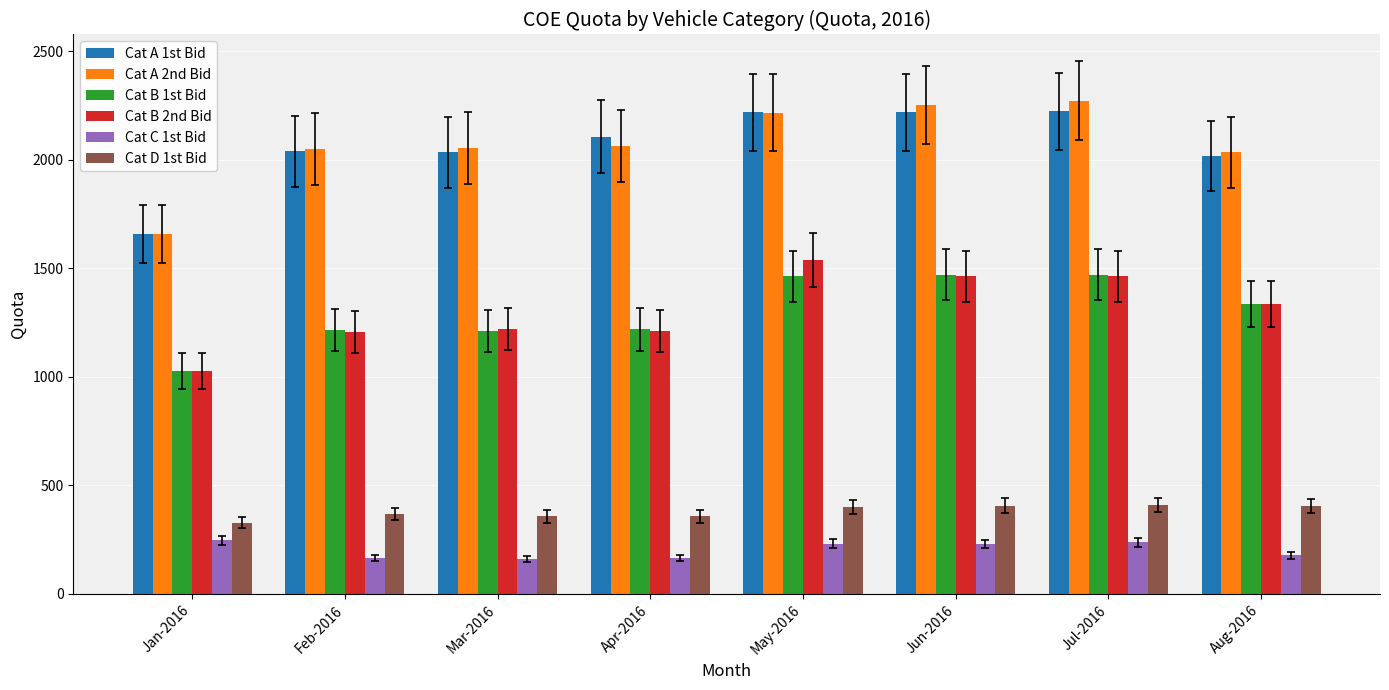

What is the average value of the Cat B 1st Bid series?

1301